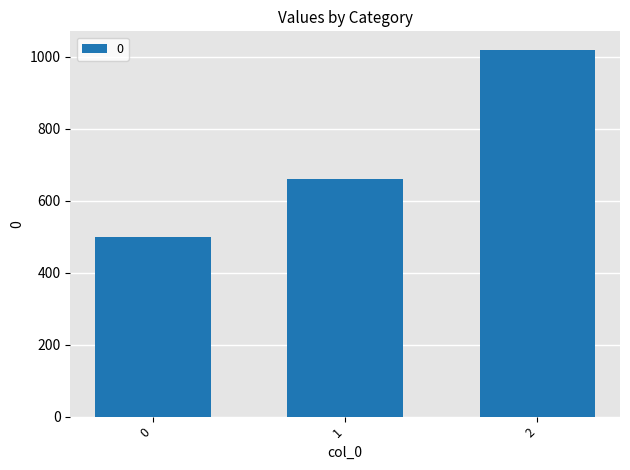

What is the change in value from 0 to 2?

+520